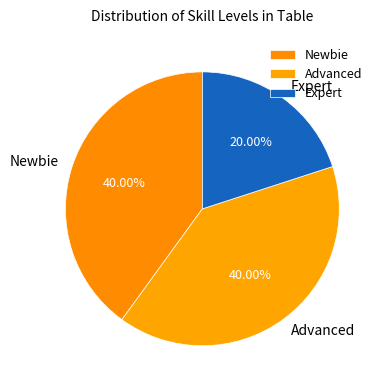

To the nearest percent, what portion does Newbie represent?

40%